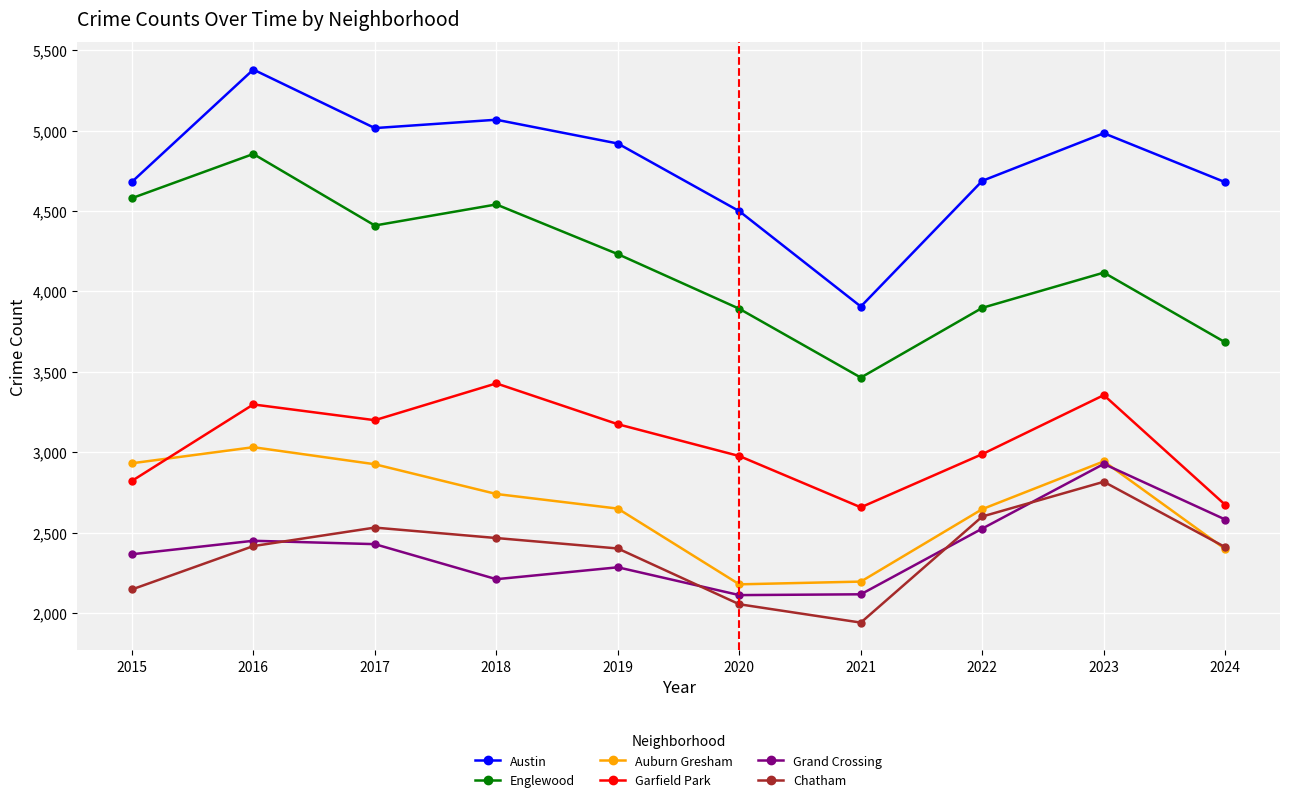

What is the difference between the second highest and minimum values in the Grand Crossing series?

470